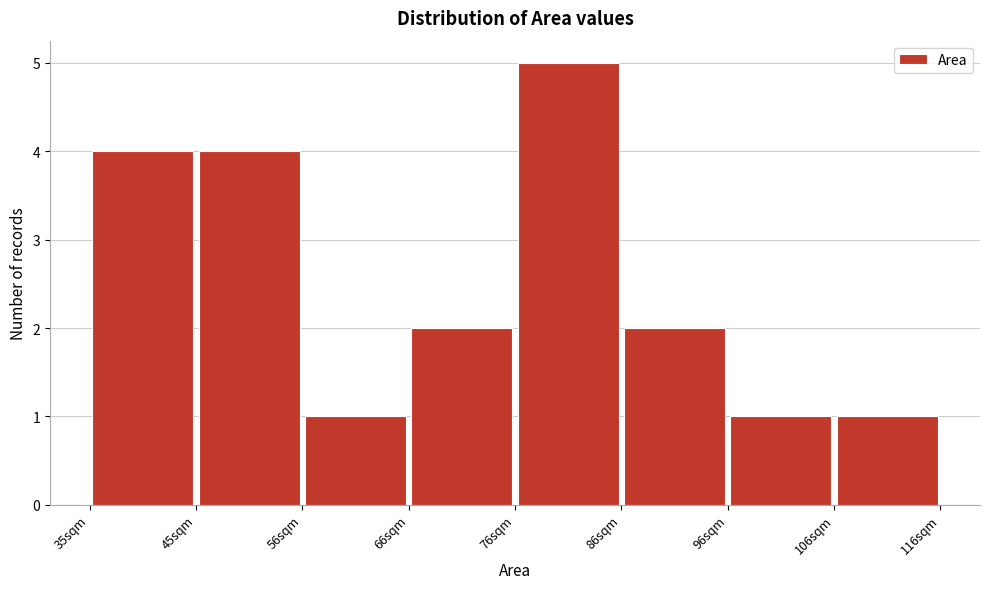

How tall is the bar that spans 96 to 106 on the x-axis? Neither the bar edges nor the heights are printed on the chart, so give them approximately, as read against the axes.

1